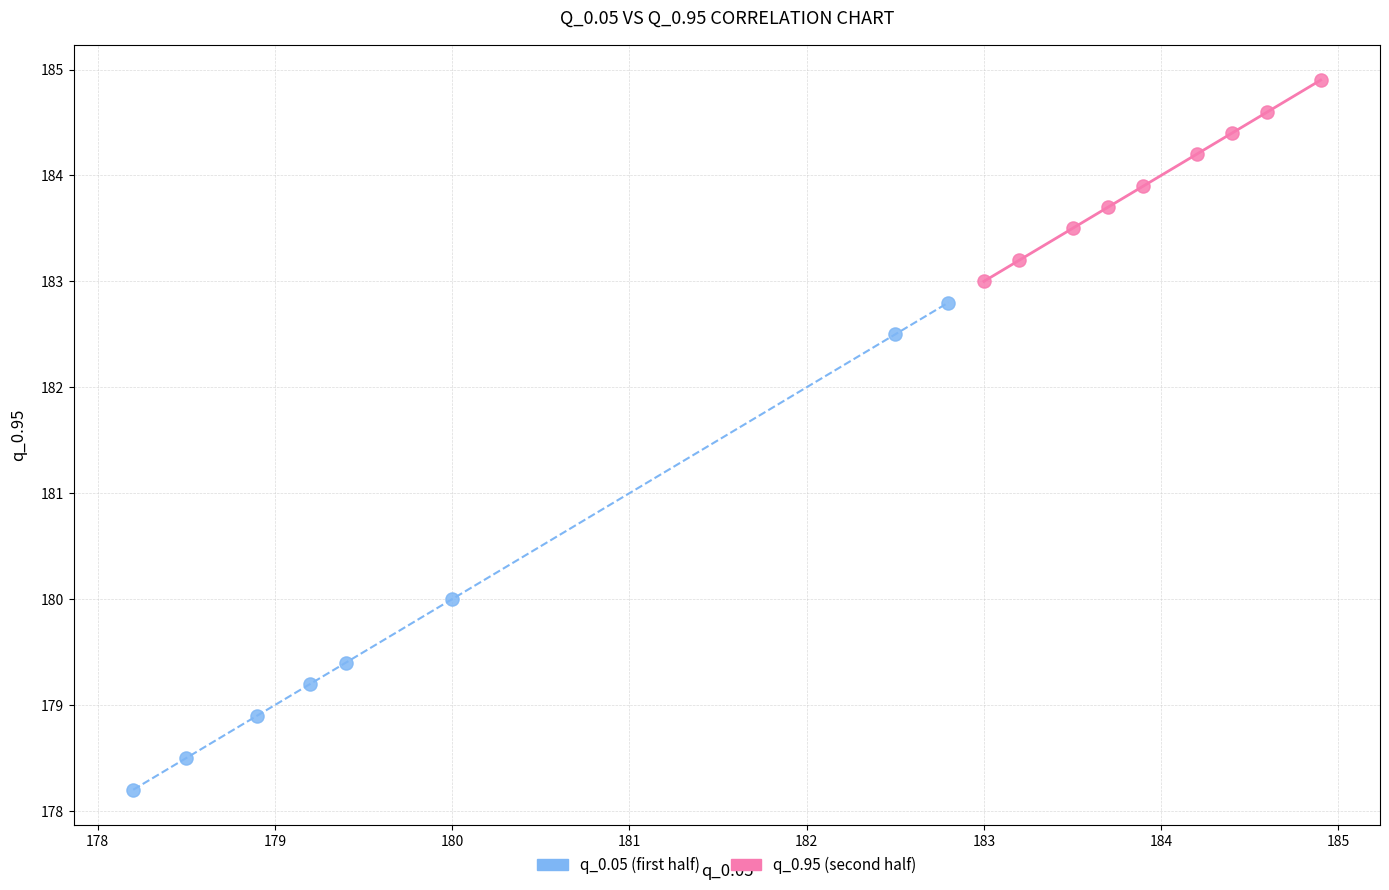

Which series contains the lowest Y value?

q_0.05 (first half)